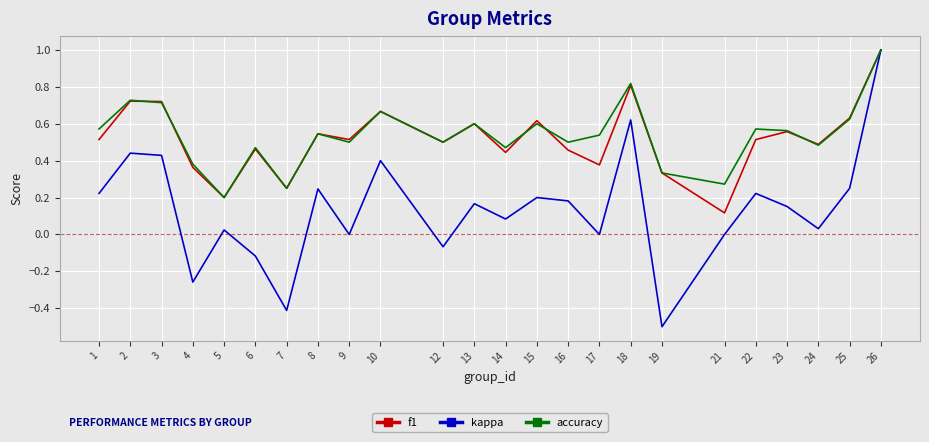

Which series has the widest spread of values?

kappa